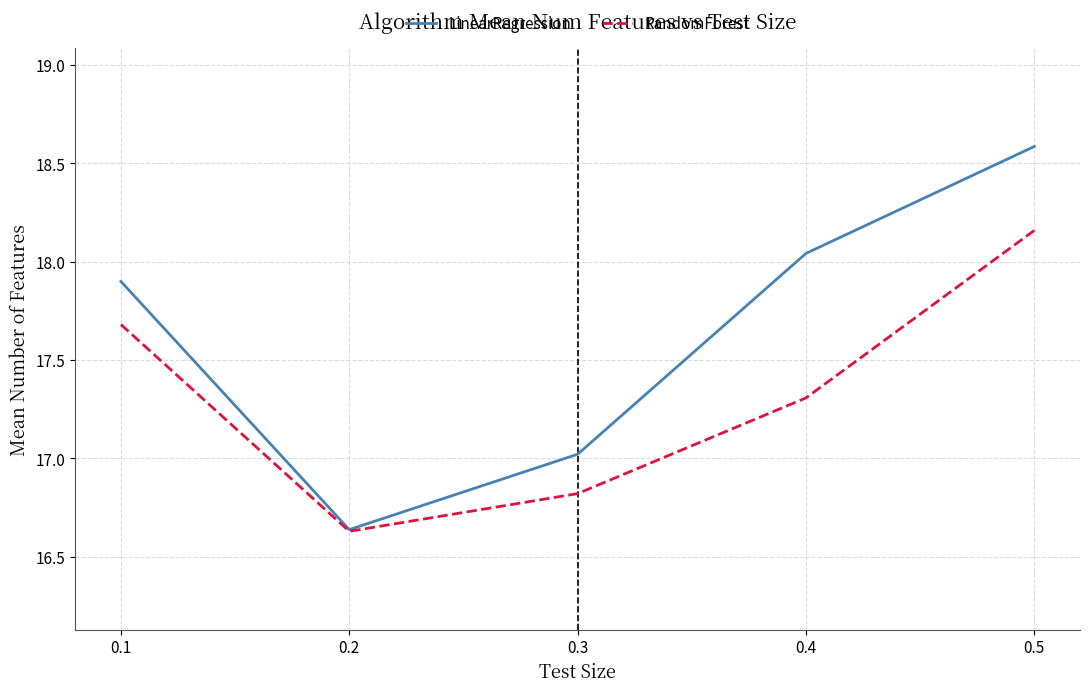

What is the highest value of the LinearRegression series?

18.6